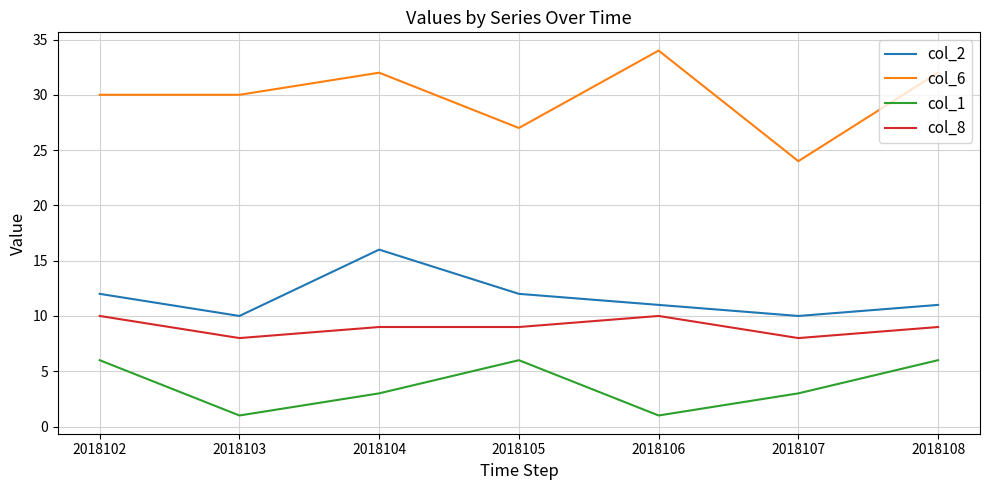

Is it true that col_8 equals 5 at 2018103?

False